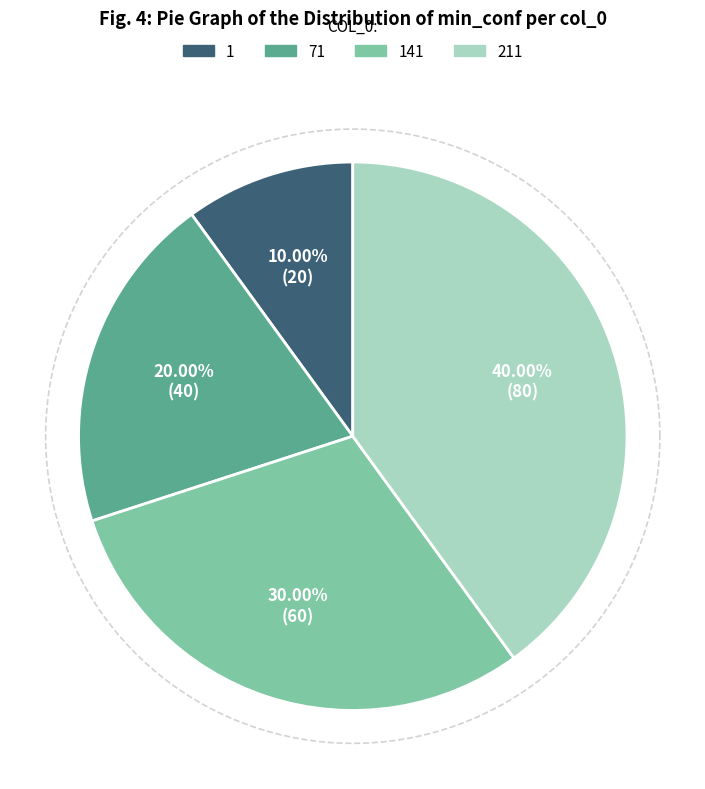

True or false: 71 accounts for 20% of the total.

True